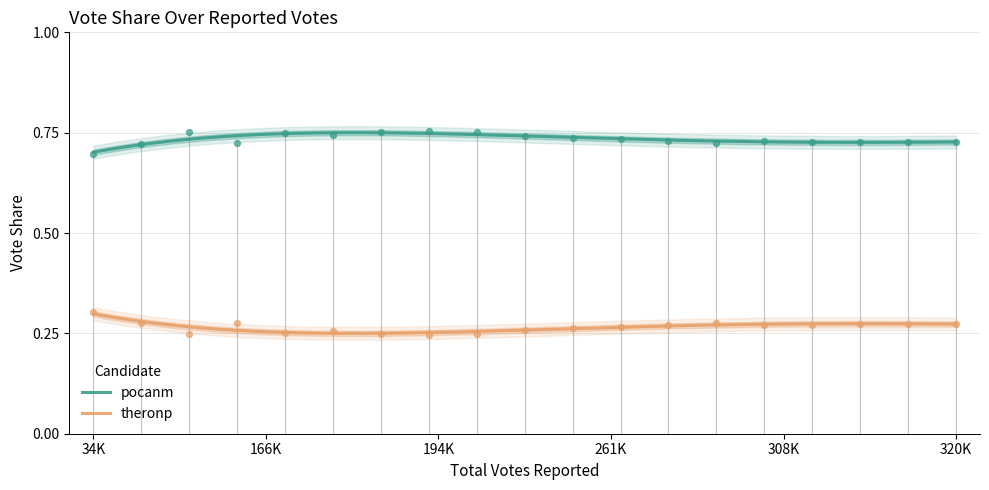

What is the total value across all series at 6?

1.0